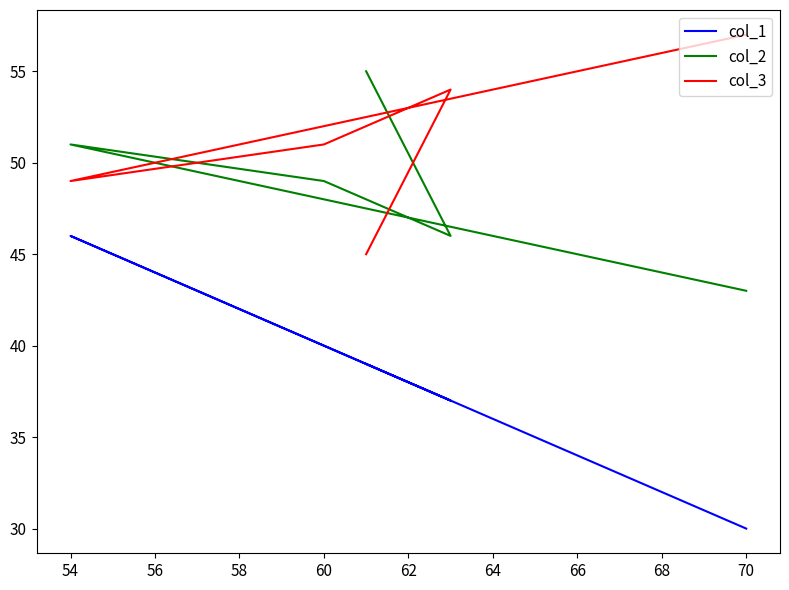

How many lines are shown in the chart?

3